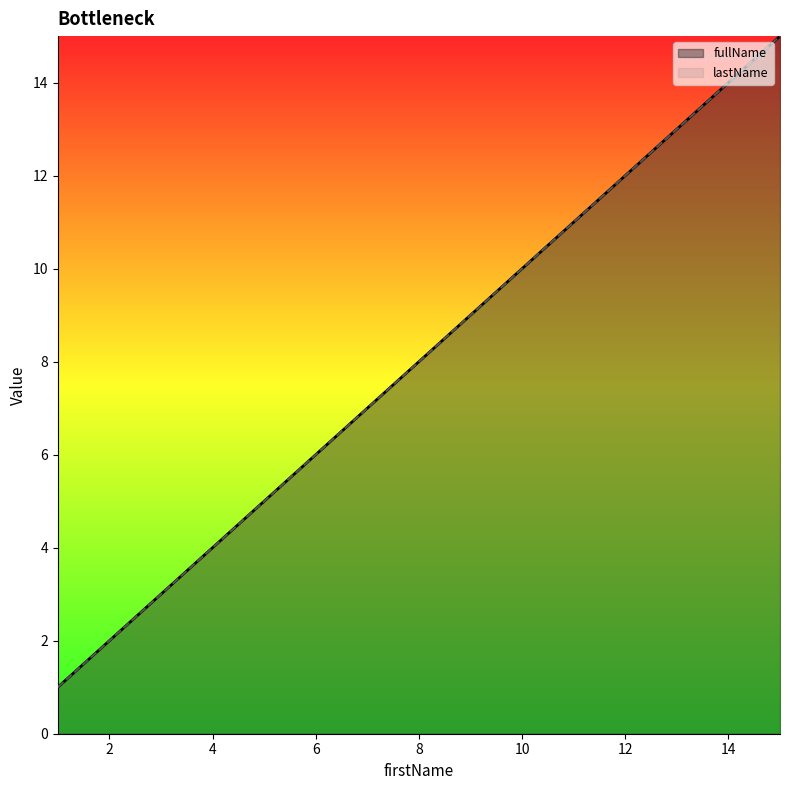

The value of fullName at 13 is 13. True or false?

True